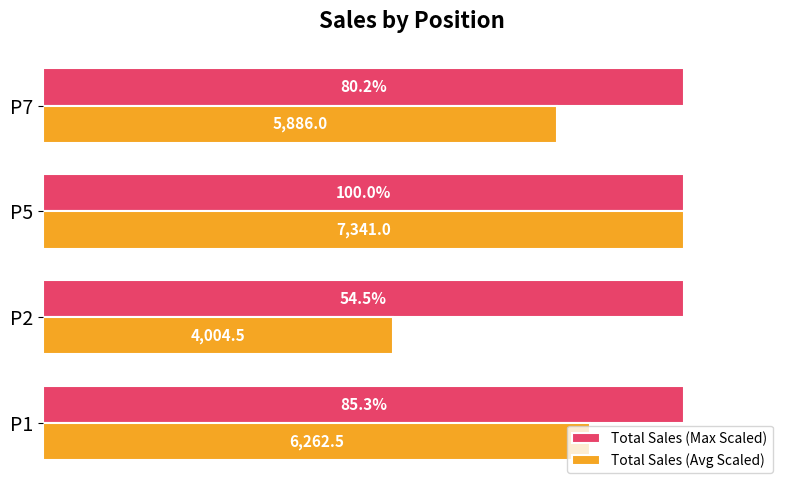

Which series has the largest total across all categories?

Total Sales (Max Scaled)